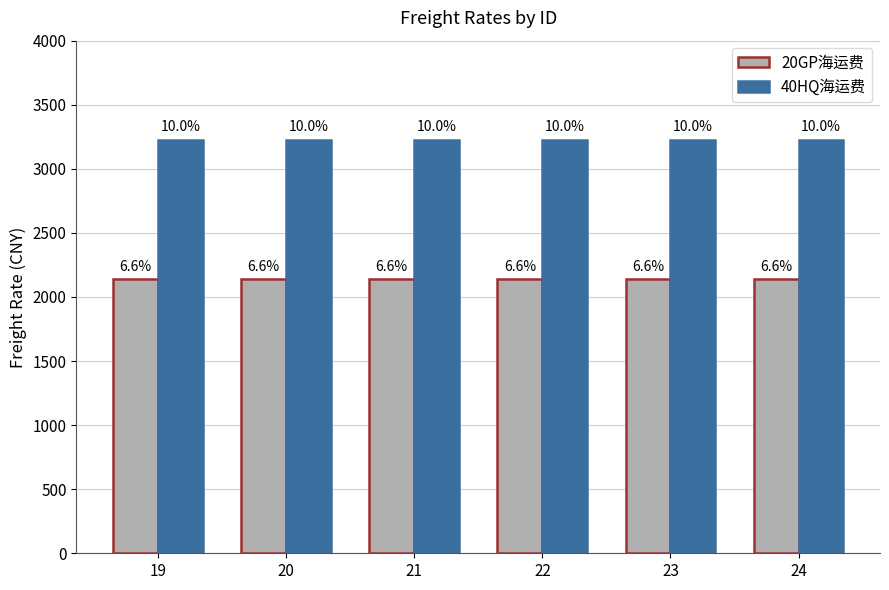

Are the bars horizontal?

No